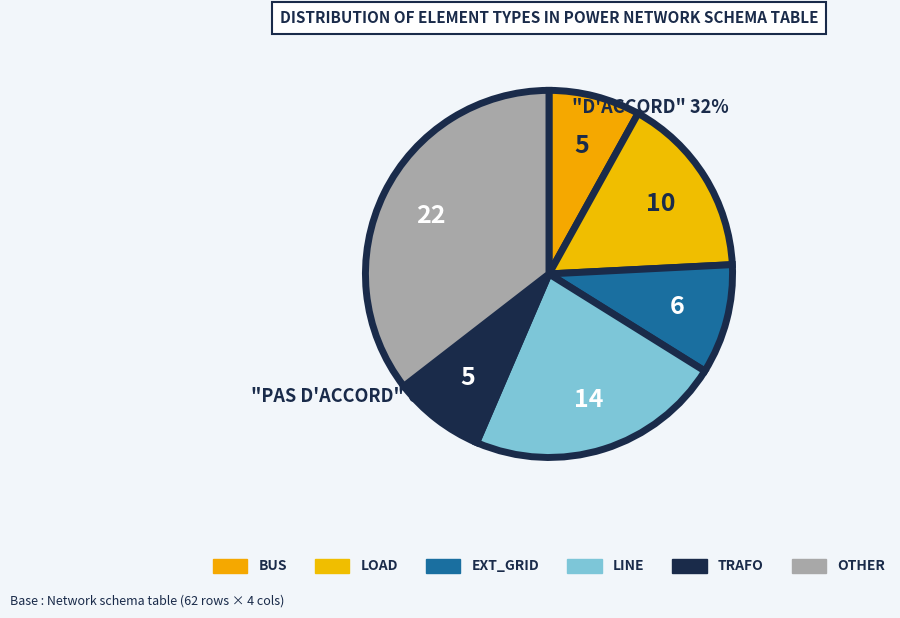

How many segments does this pie chart have?

6